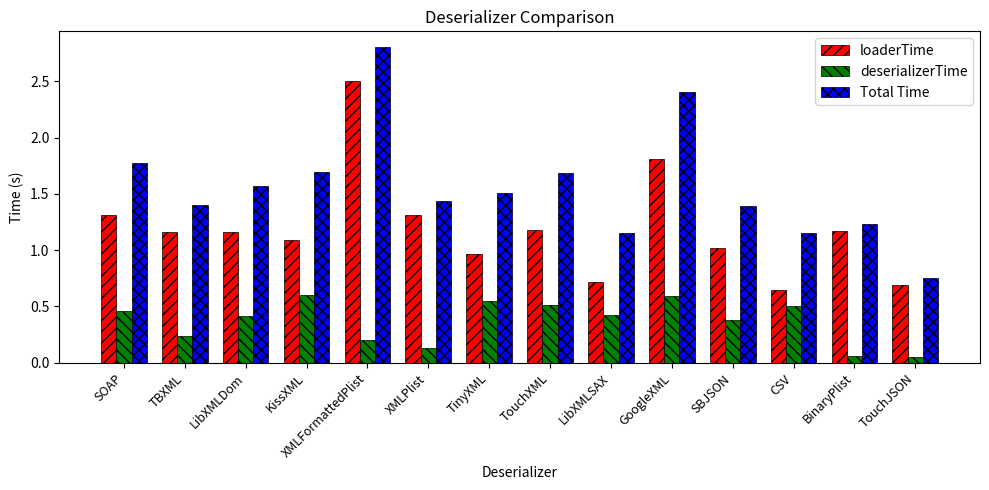

What is the greatest value displayed?

2.8